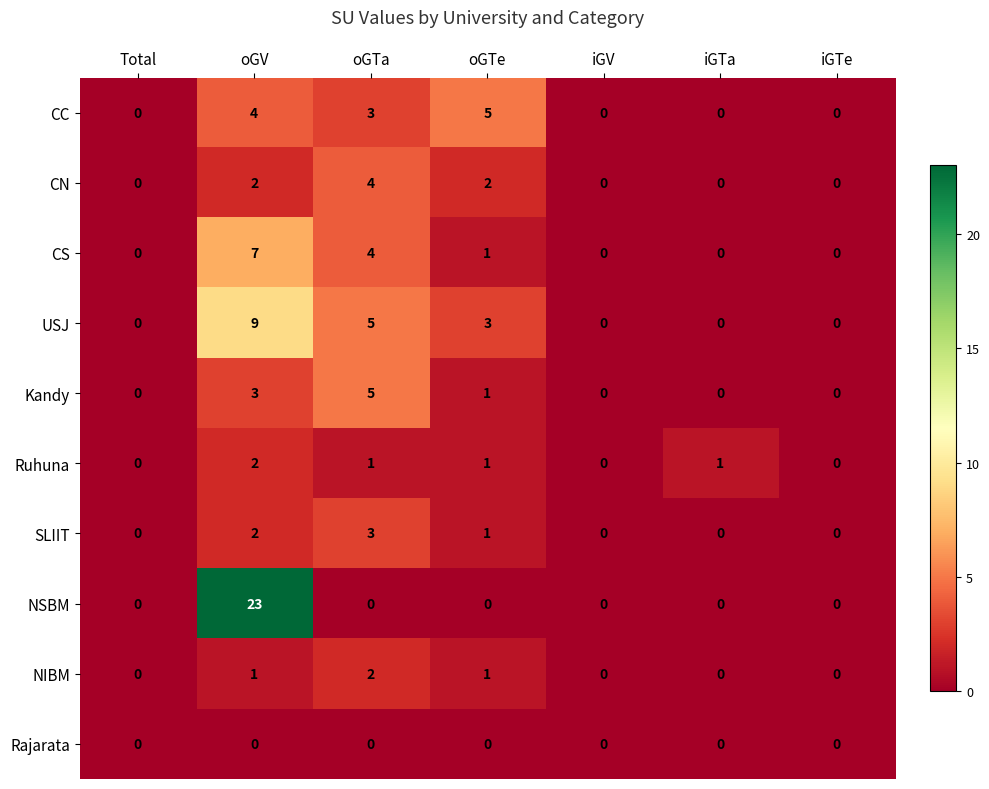

Is the value of Kandy at oGTe greater than the value of Rajarata at iGTe?

Yes